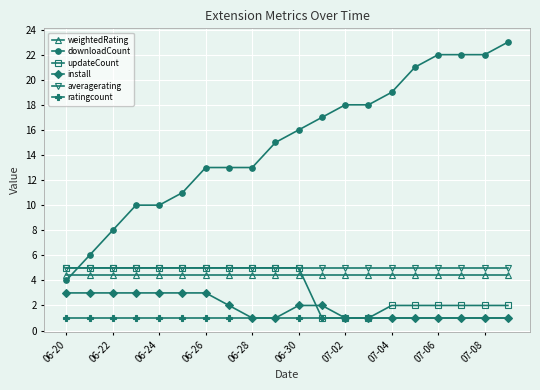

What is the value of the updateCount point at the 12th from the left?

1.0